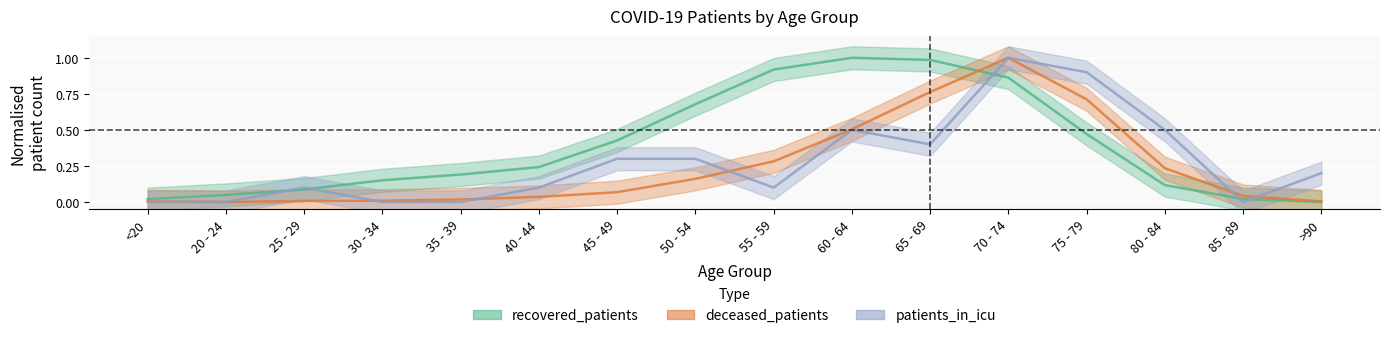

True or false: deceased_patients and recovered_patients intersect in this chart.

True